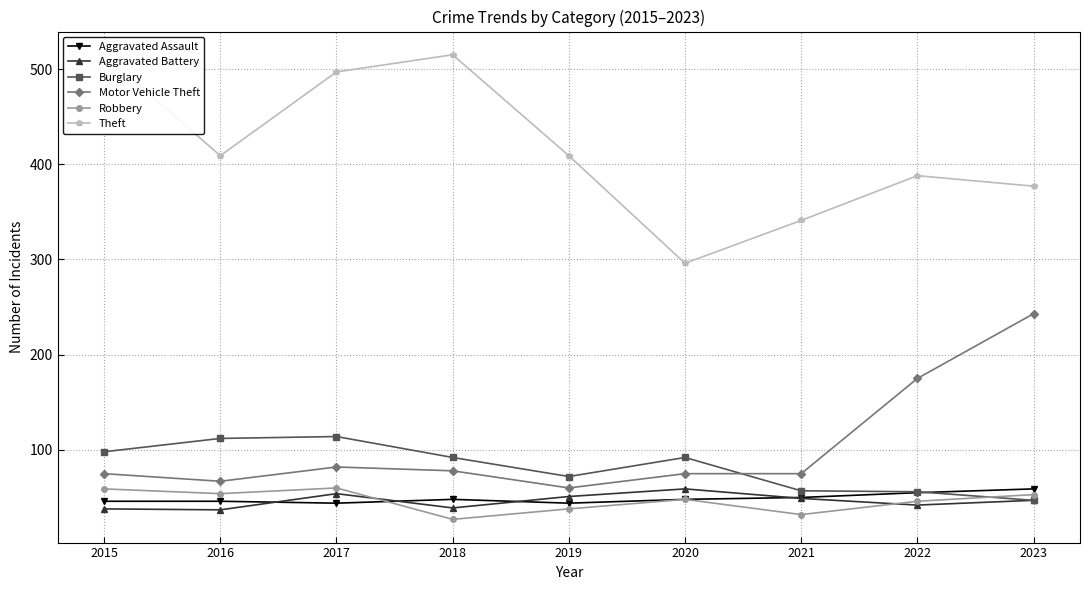

Which series changed the most between 2017 and 2022?

Theft